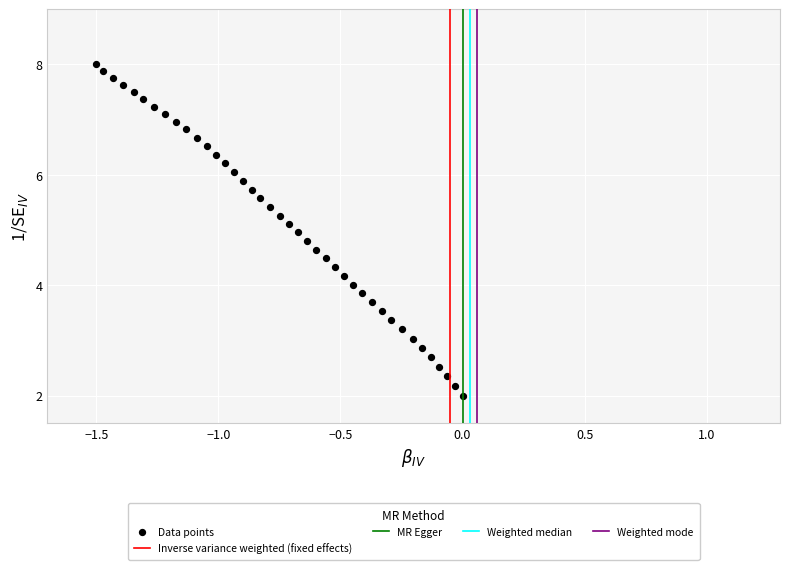

What is the range of Y values (max minus min)?

6.0